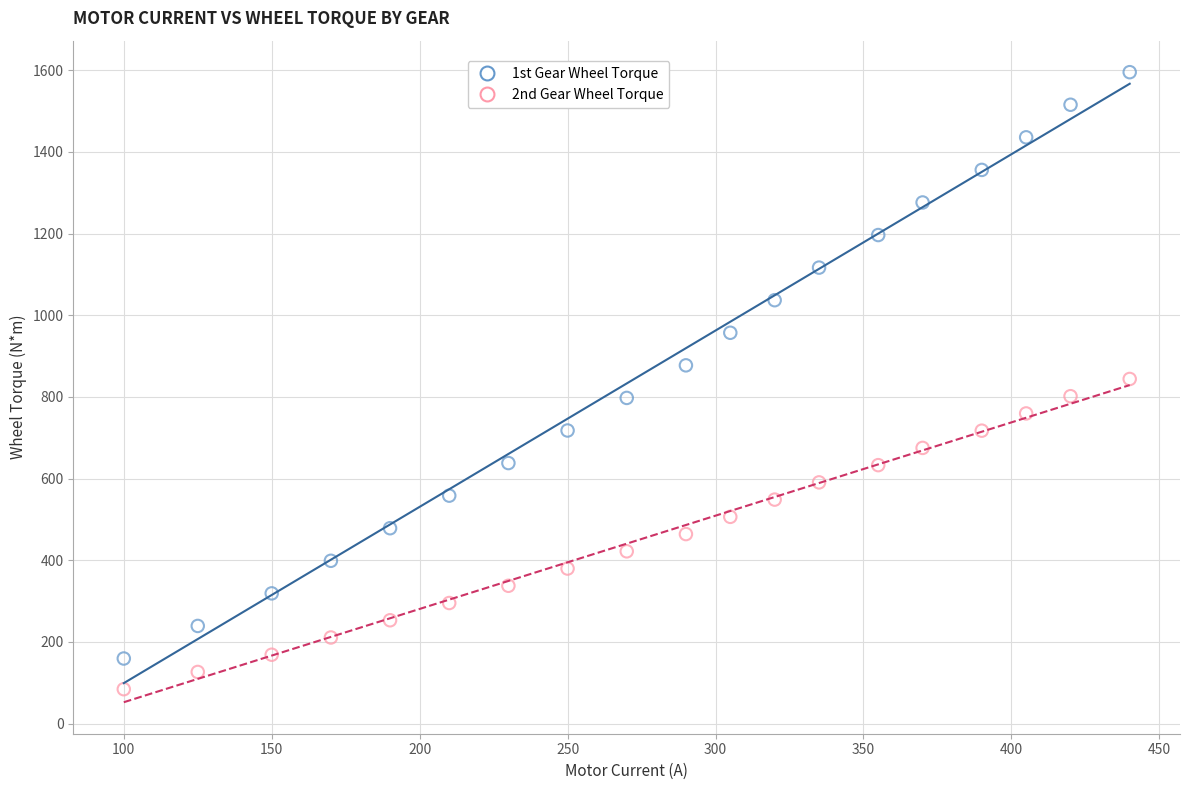

Which series contains the highest Y value?

1st Gear Wheel Torque